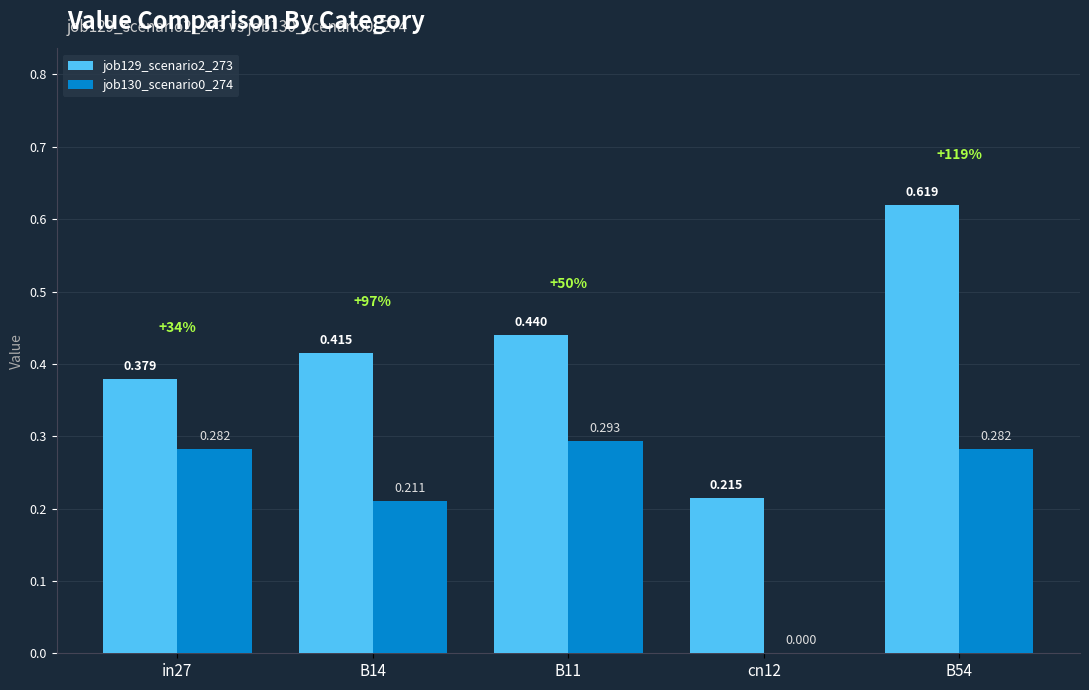

List the series in order of their overall mean, lowest first.

job130_scenario0_274, job129_scenario2_273